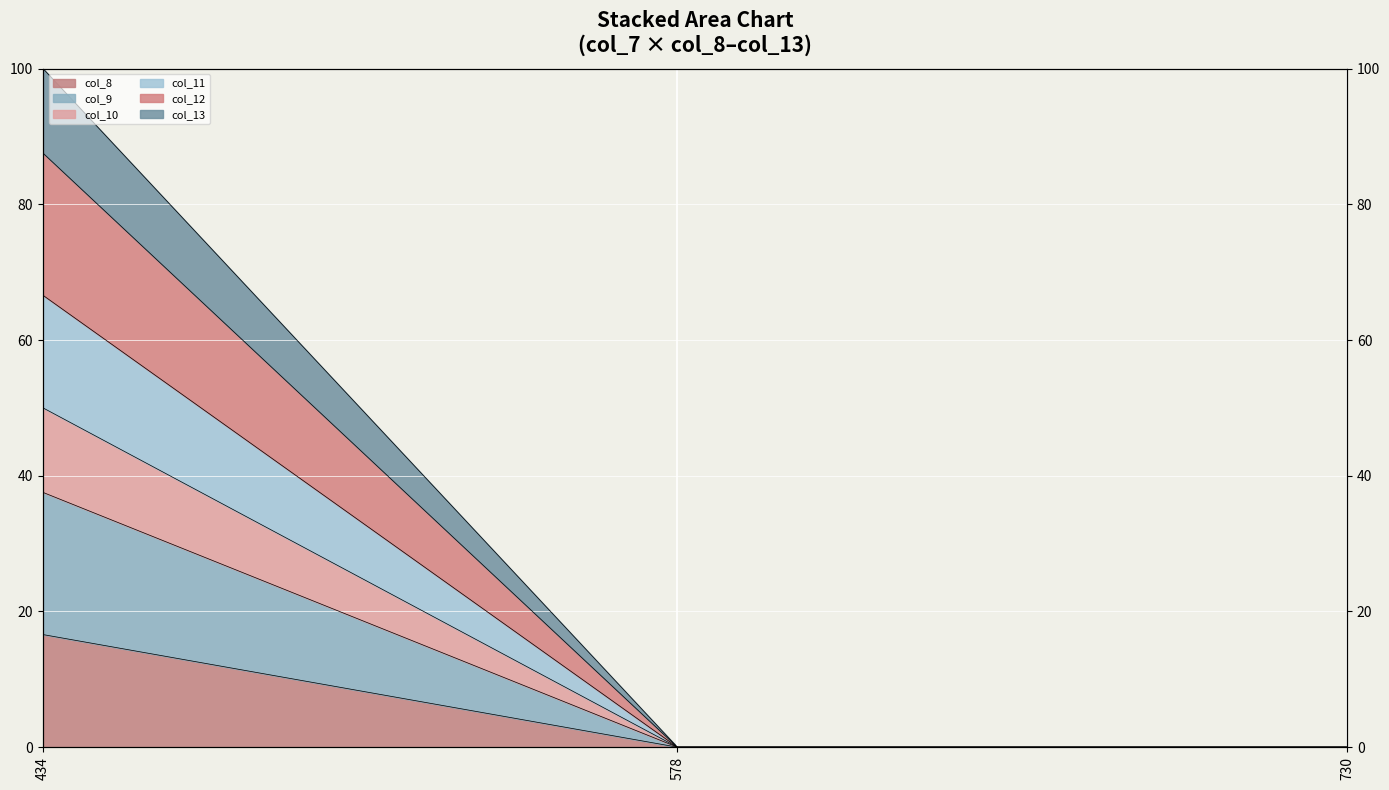

The col_10 series shows 0.0 at 578. True or false?

True